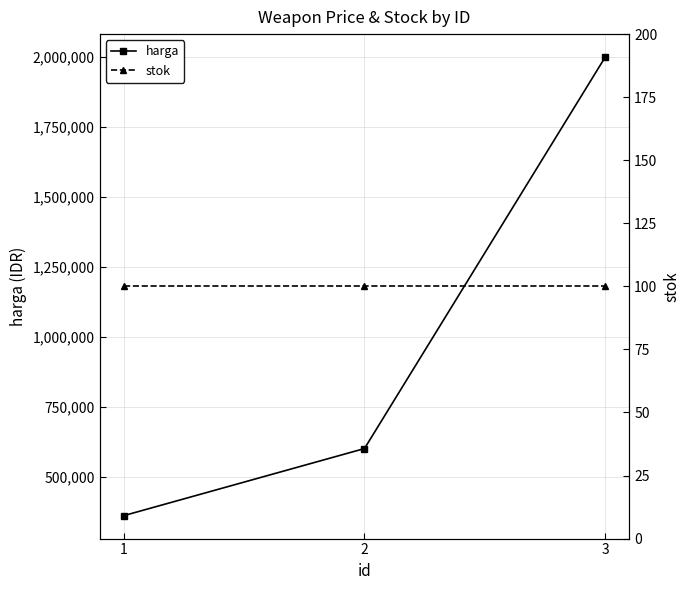

Is it true that harga equals 784989 at 2?

False